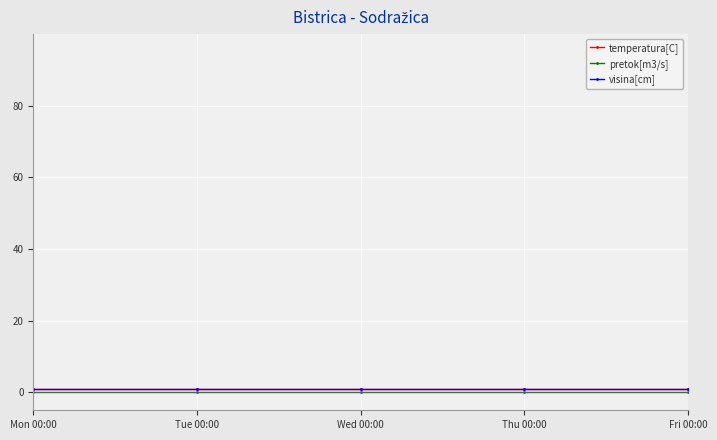

Which series has the widest spread of values?

temperatura[C]